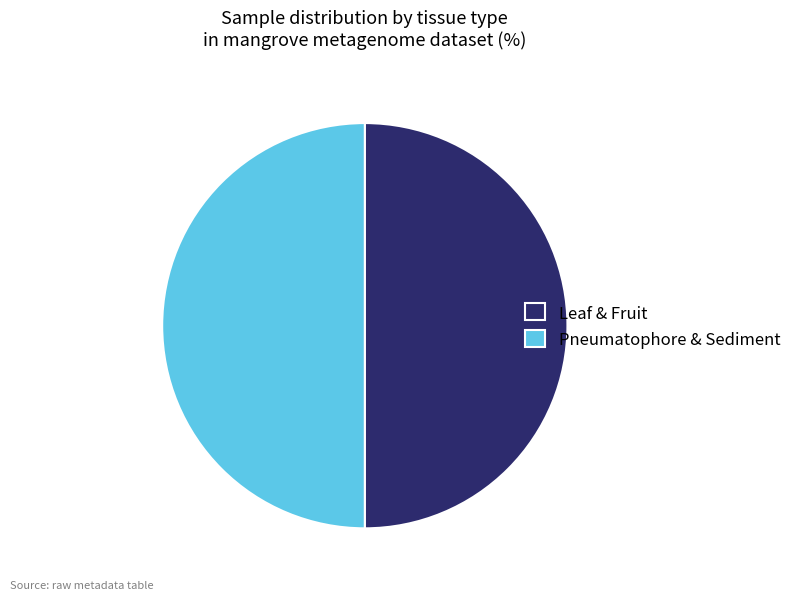

Combined, do Pneumatophore & Sediment and Leaf & Fruit account for over 50%?

Yes